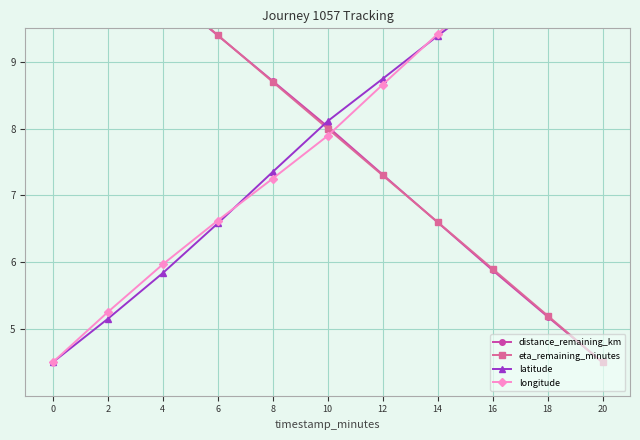

At how many categories does at least one series exceed 7?

11